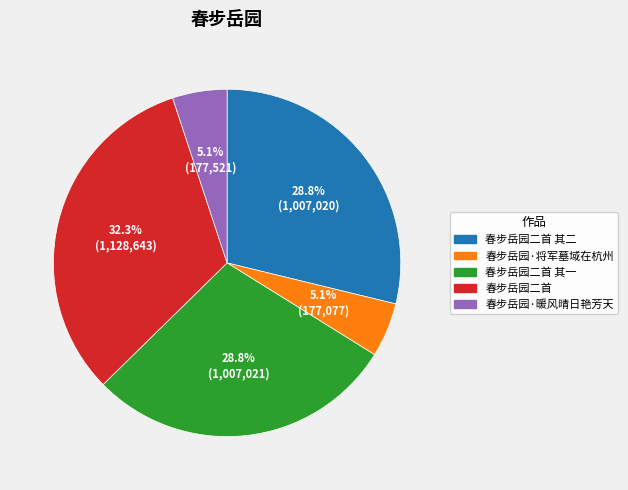

True or false: 春步岳园二首 其一 accounts for 29% of the total.

True